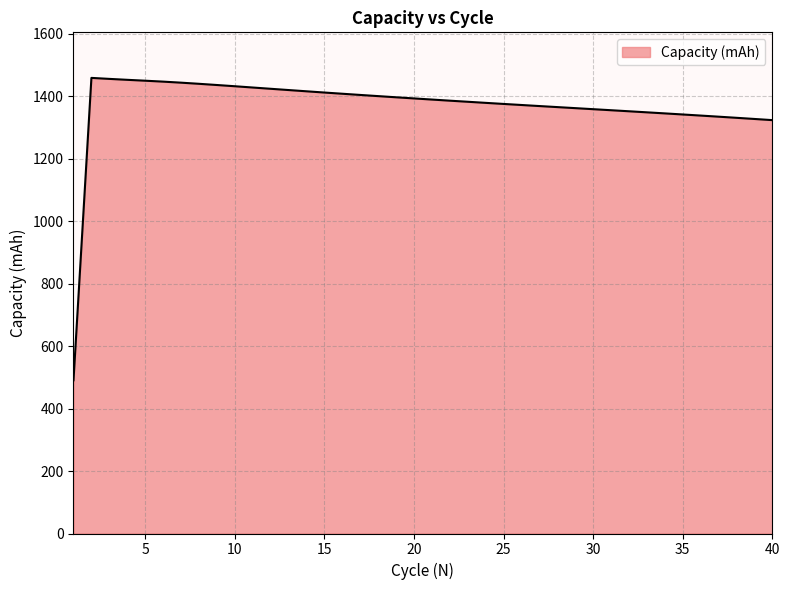

What is the difference between the maximum and minimum values?

968.3